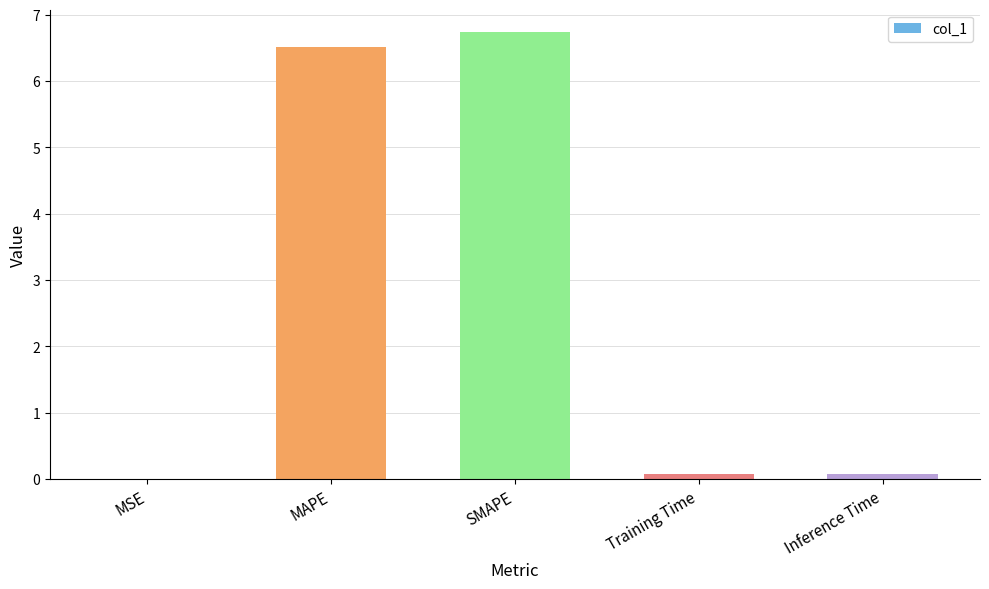

What is the sum of all values?

13.4